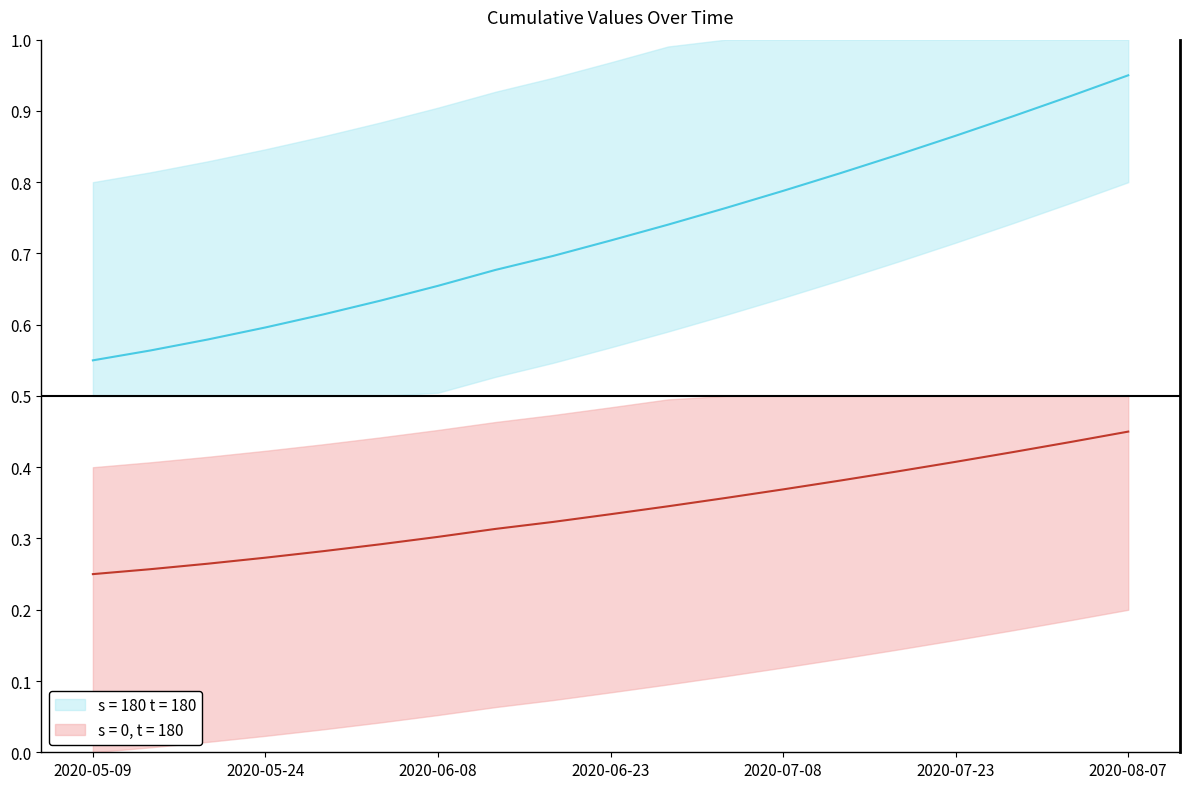

True or false: there are more than 1 points higher than both neighbors.

False